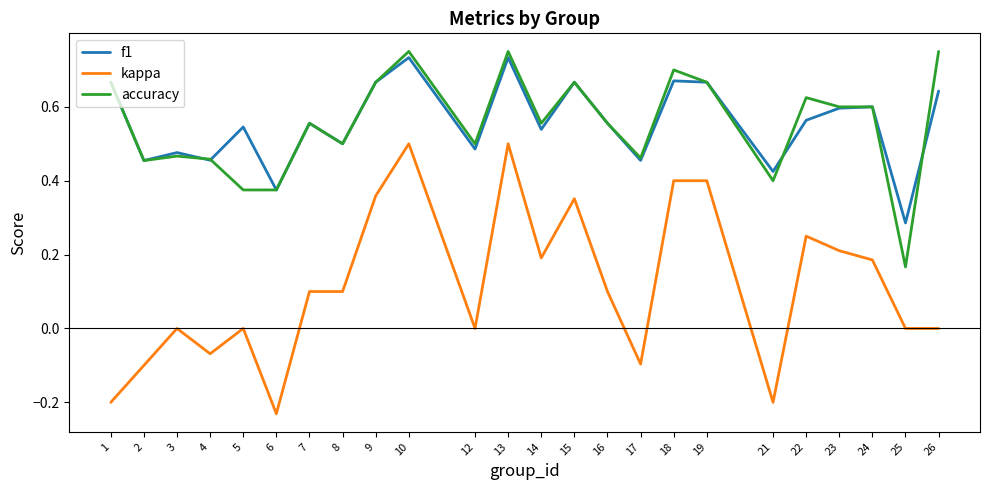

At which category does accuracy reach its first local valley?

2